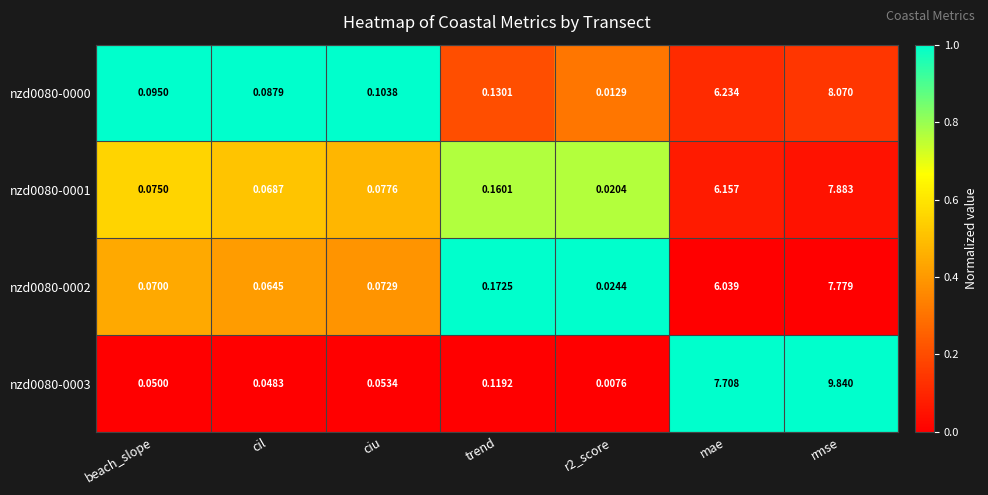

At which label is nzd0080-0001 closest to 3?

trend